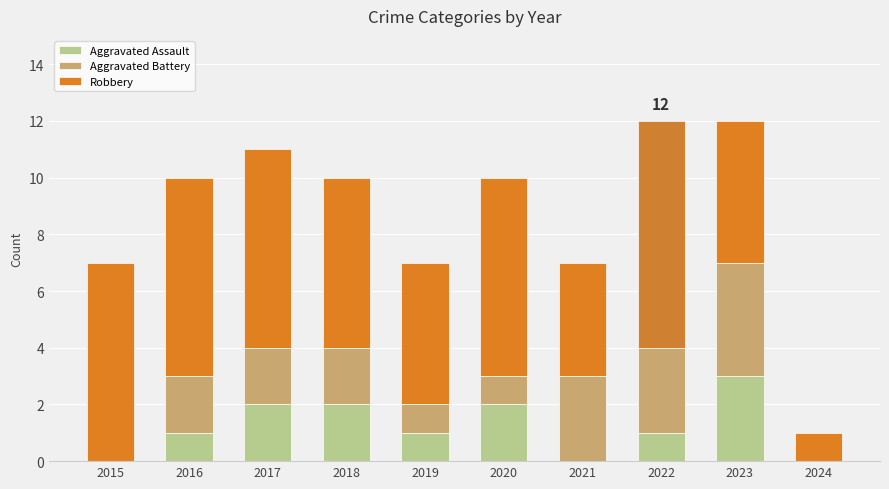

What is the approximate value of Robbery at 2017?

7